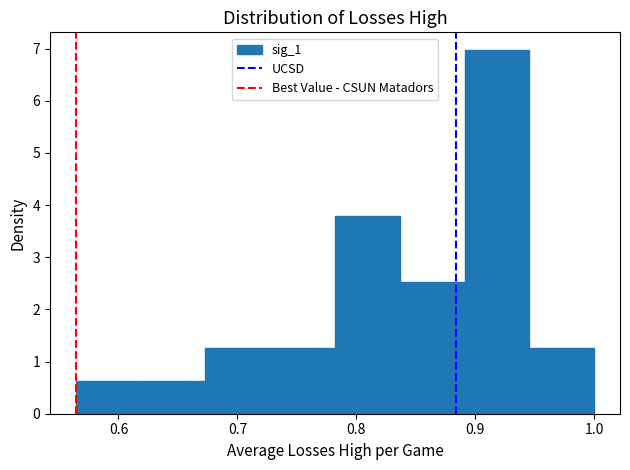

Reading left to right, list every bar in this chart as the range it spans on the x-axis followed by its height. Neither the bar edges nor the heights are printed on the chart, so give them approximately, as read against the axes.

0.56 to 0.62: 0.6
0.62 to 0.67: 0.6
0.67 to 0.73: 1.3
0.73 to 0.78: 1.3
0.78 to 0.84: 3.8
0.84 to 0.89: 2.5
0.89 to 0.95: 7.0
0.95 to 1.00: 1.3